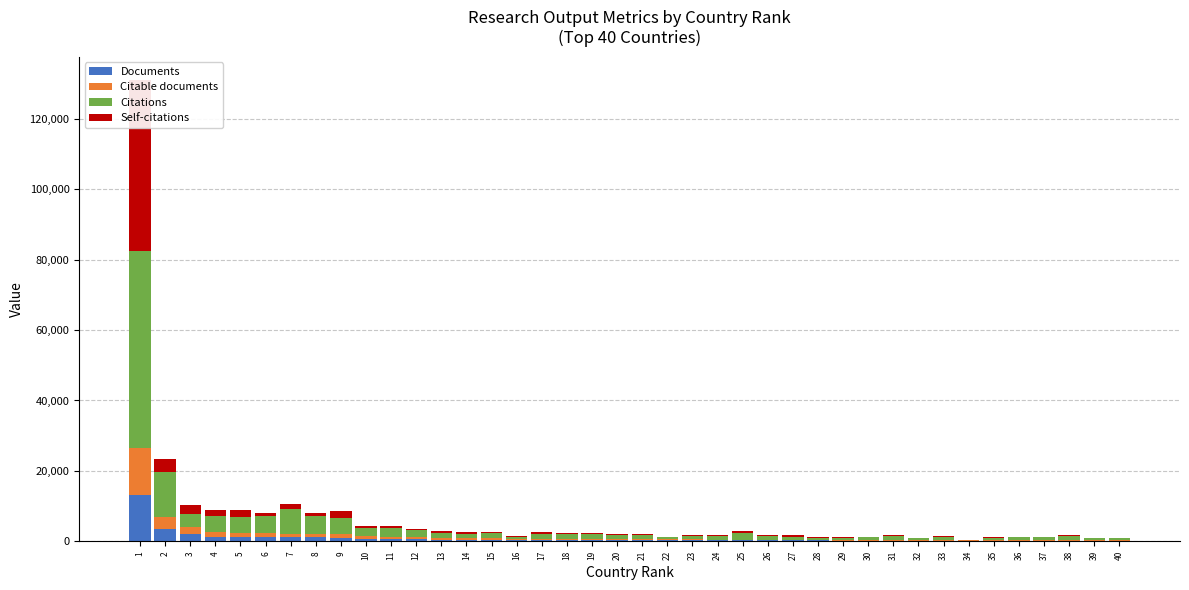

What is the value of the Documents bar at the 24th from the left?

261